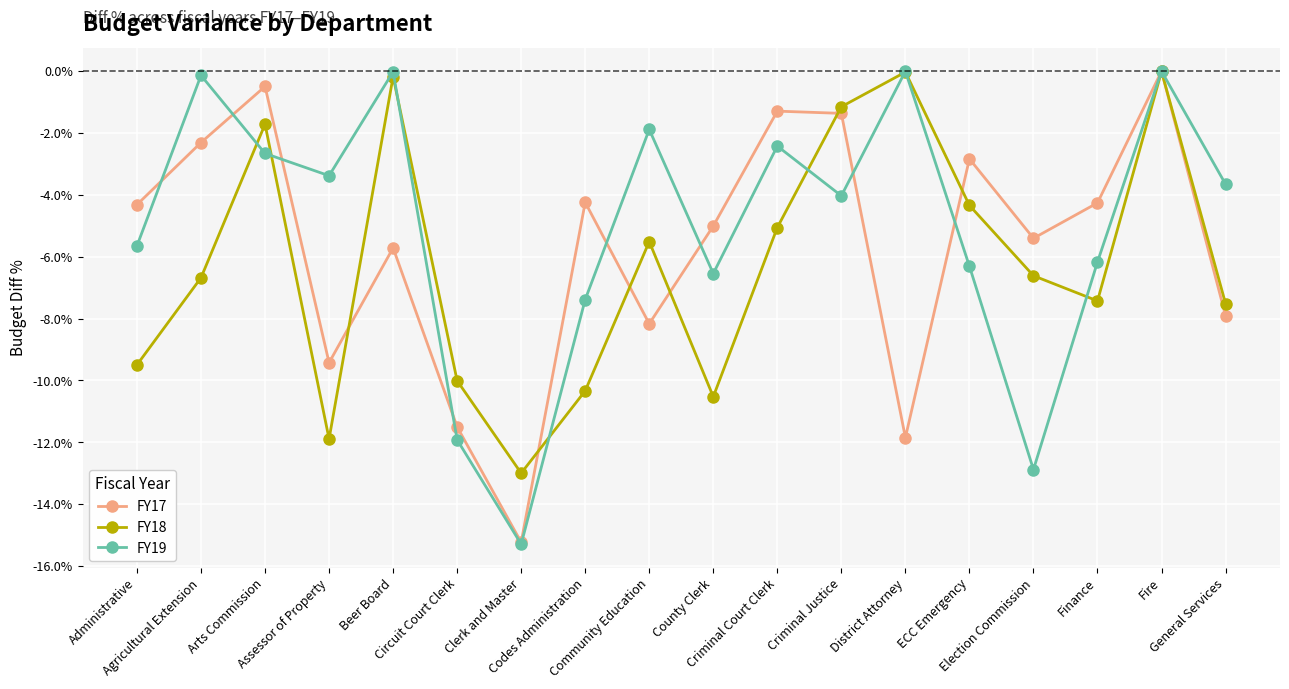

Reading left to right, list all the values displayed in this chart.

FY17: Administrative=-0.0	Agricultural Extension=-0.0	Arts Commission=-0.0	Assessor of Property=-0.1	Beer Board=-0.1	Circuit Court Clerk=-0.1	Clerk and Master=-0.2	Codes Administration=-0.0	Community Education=-0.1	County Clerk=-0.1	Criminal Court Clerk=-0.0	Criminal Justice=-0.0	District Attorney=-0.1	ECC Emergency=-0.0	Election Commission=-0.1	Finance=-0.0	Fire=-0.0	General Services=-0.1
FY18: Administrative=-0.1	Agricultural Extension=-0.1	Arts Commission=-0.0	Assessor of Property=-0.1	Beer Board=-0.0	Circuit Court Clerk=-0.1	Clerk and Master=-0.1	Codes Administration=-0.1	Community Education=-0.1	County Clerk=-0.1	Criminal Court Clerk=-0.1	Criminal Justice=-0.0	District Attorney=-0.0	ECC Emergency=-0.0	Election Commission=-0.1	Finance=-0.1	Fire=-0.0	General Services=-0.1
FY19: Administrative=-0.1	Agricultural Extension=-0.0	Arts Commission=-0.0	Assessor of Property=-0.0	Beer Board=-0.0	Circuit Court Clerk=-0.1	Clerk and Master=-0.2	Codes Administration=-0.1	Community Education=-0.0	County Clerk=-0.1	Criminal Court Clerk=-0.0	Criminal Justice=-0.0	District Attorney=-0.0	ECC Emergency=-0.1	Election Commission=-0.1	Finance=-0.1	Fire=-0.0	General Services=-0.0